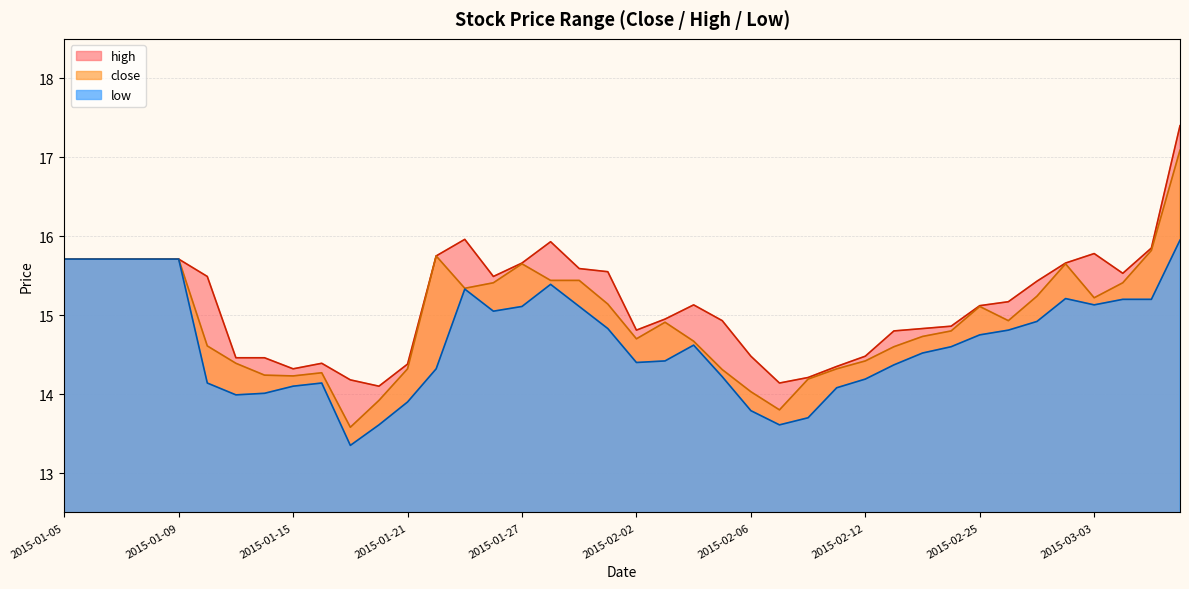

Between 2015-02-04 and 2015-02-26, which is larger?

2015-02-26